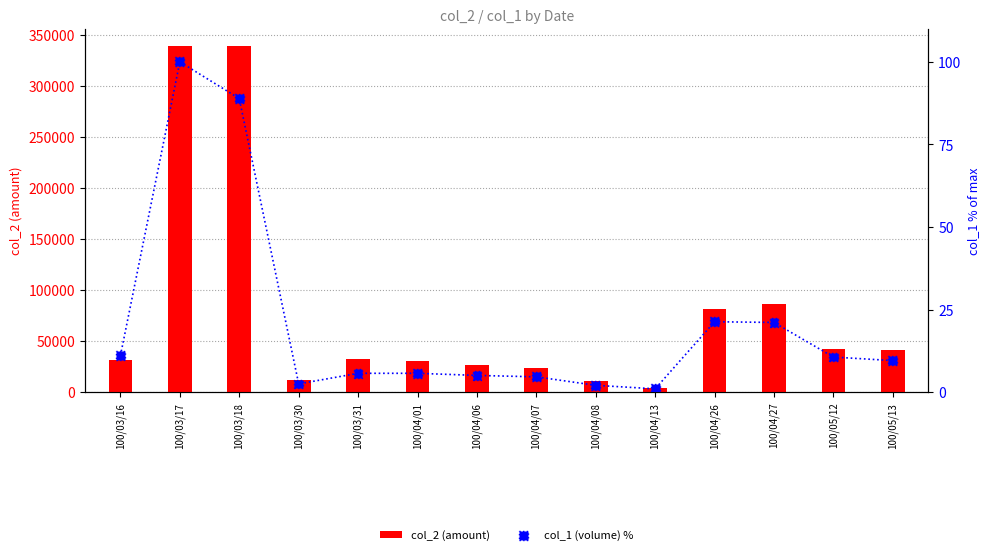

At which category is the sum across all series the highest?

100/03/17